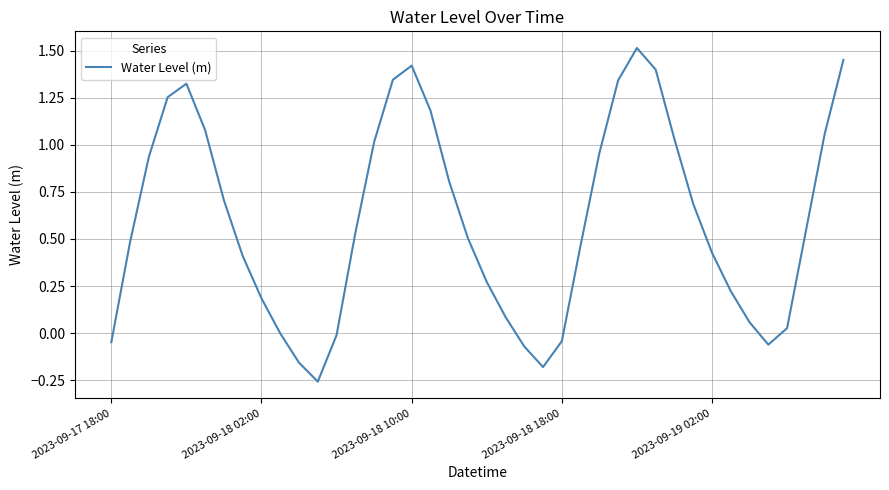

What is the sum of all values?

23.9